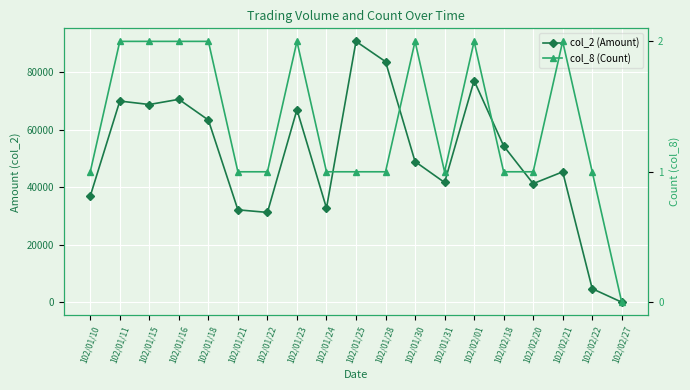

What is the difference between the second highest and minimum values in the col_8 (Count) series?

2